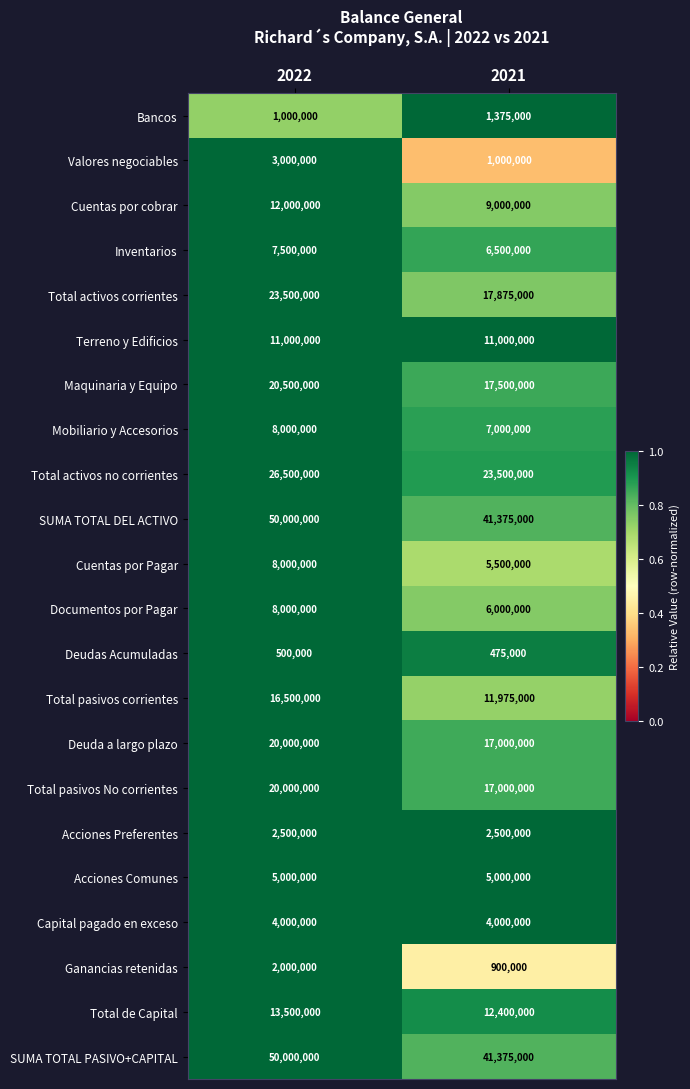

What is the difference between the maximum and minimum values in the Cuentas por cobrar series?

3000000